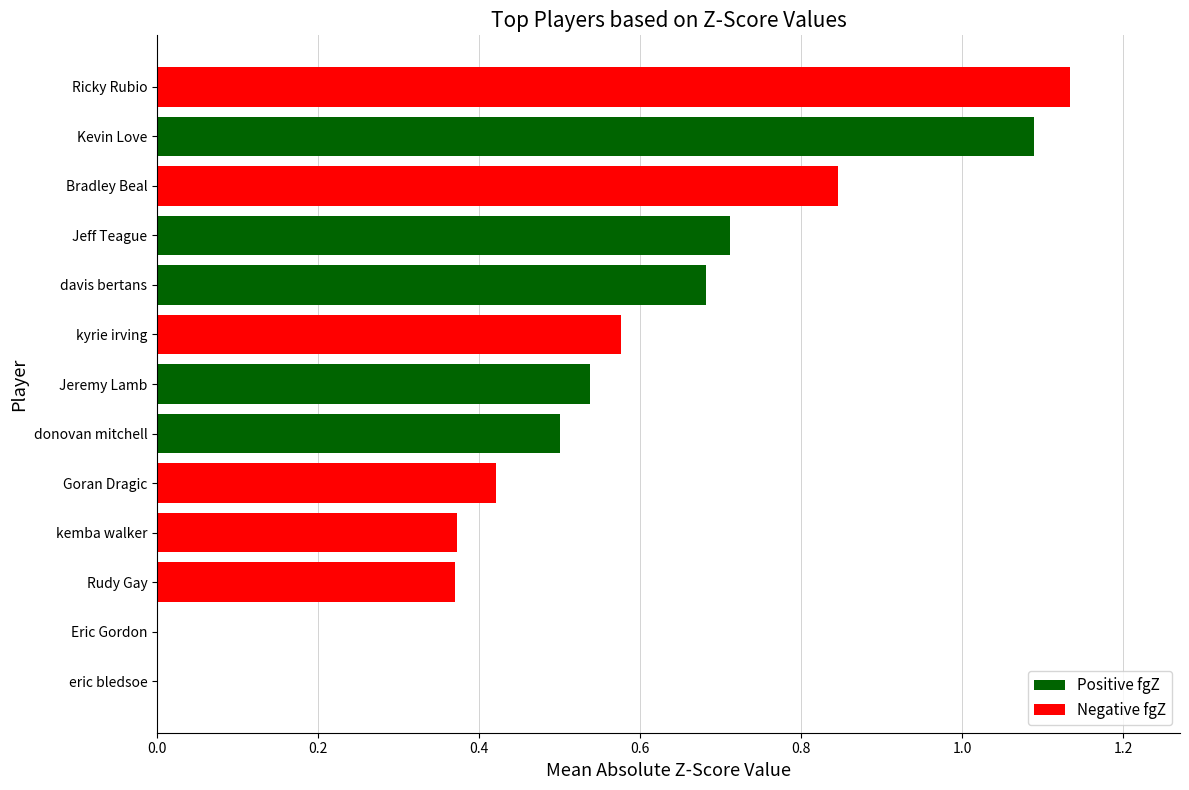

True or false: the data shows 1.7 at Ricky Rubio.

False